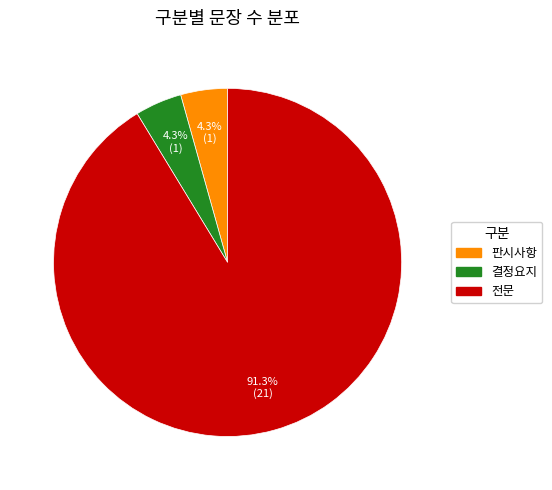

Which category has the biggest portion of the pie?

전문